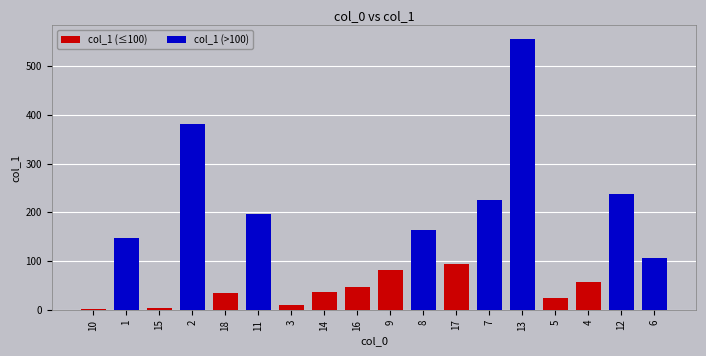

Is it true that the value at 2 is 382.3?

True